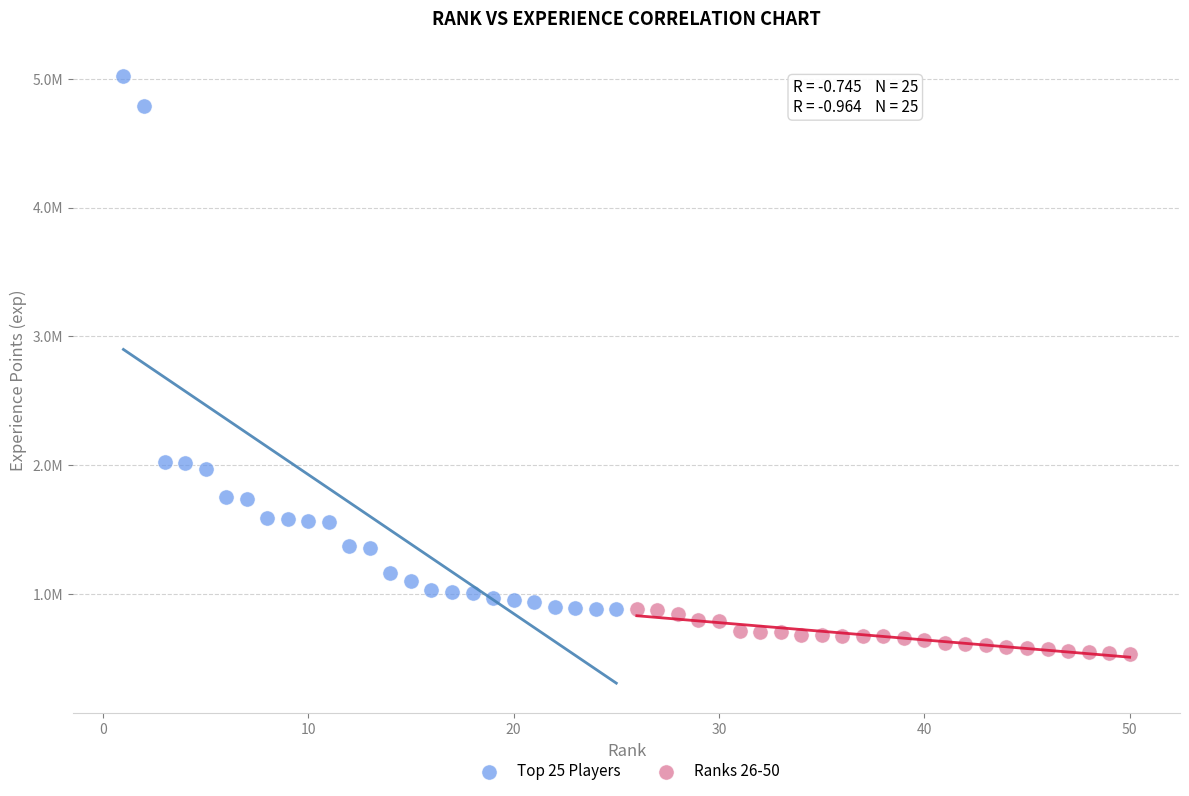

Which series contains the highest Y value?

Top 25 Players